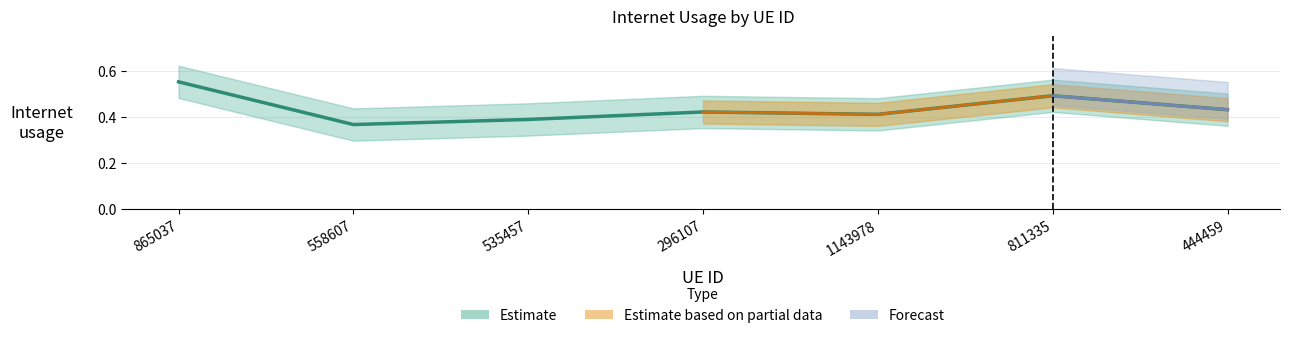

What is the change in value from 296107 to 811335?

+0.1